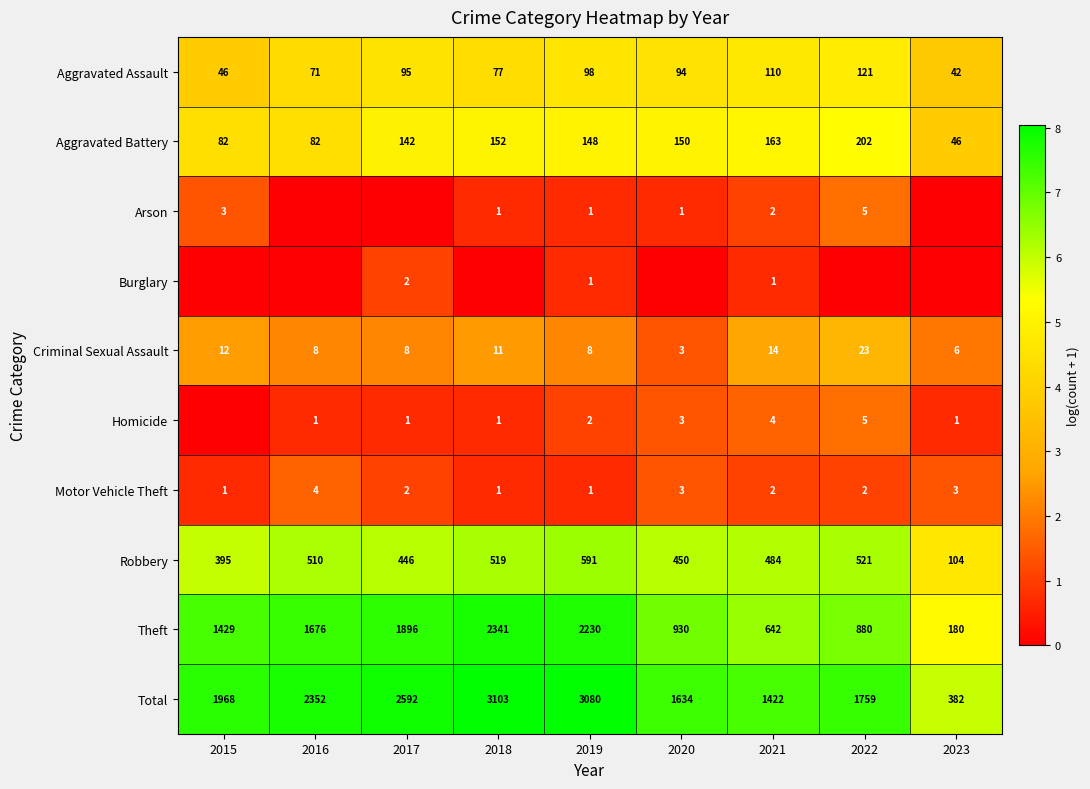

Read the Theft value at 2015.

1429